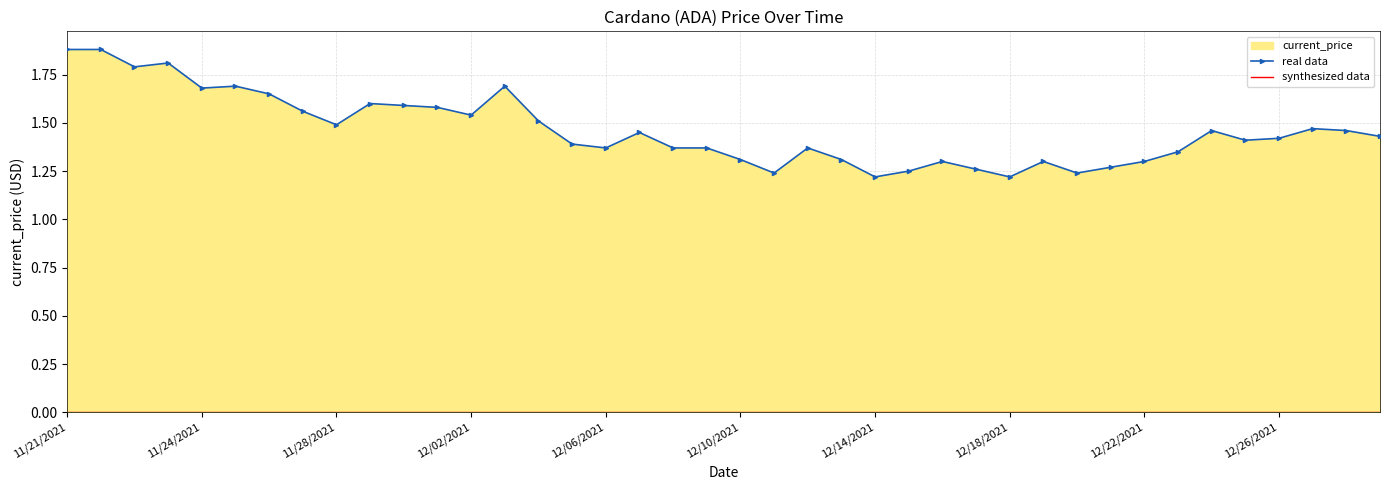

At which category does the chart reach its peak across all series?

11/21/2021